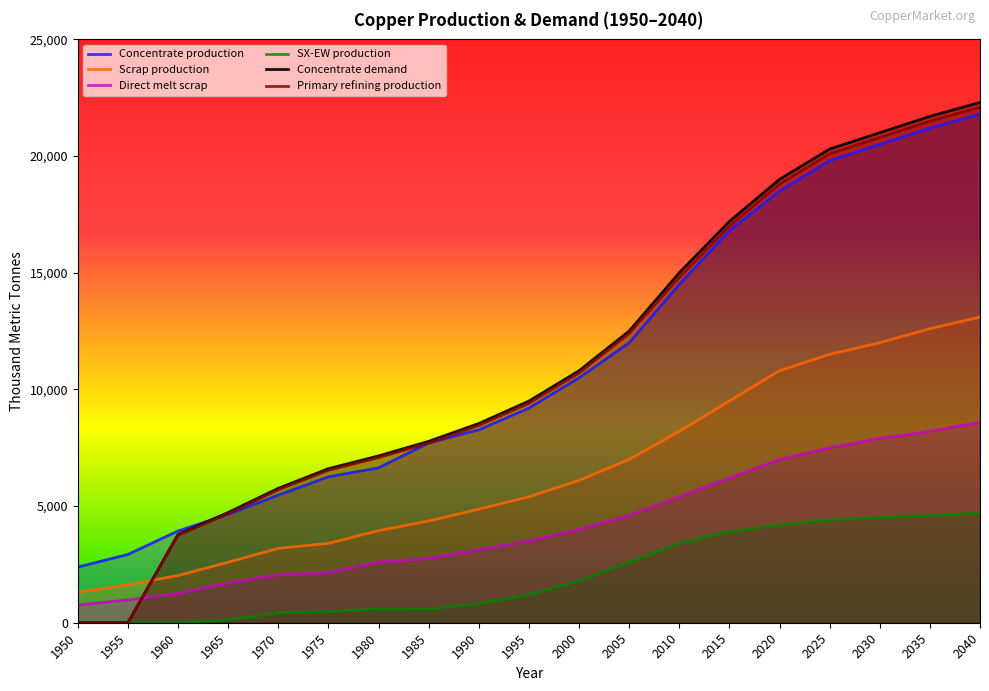

Reading left to right, transcribe all the data shown in this chart.

Concentrate production: 2385.7	2926.2	3933.3	4643.5	5470.3	6254.7	6636.1	7706.8	8268.6	9200.0	10500.0	12000.0	14500.0	16800.0	18500.0	19800.0	20500.0	21200.0	21800.0
Scrap production: 1308.7	1627.9	2021.8	2593.1	3186.9	3401.8	3946.5	4360.8	4869.5	5400.0	6100.0	7000.0	8200.0	9500.0	10800.0	11500.0	12000.0	12600.0	13100.0
Direct melt scrap: 756.1	981.9	1257.2	1705.9	2053.6	2150.8	2603.1	2753.6	3130.0	3500.0	4000.0	4600.0	5400.0	6200.0	7000.0	7500.0	7900.0	8200.0	8600.0
SX-EW production: 0.0	0.0	0.0	125.5	429.7	480.3	590.9	581.2	817.4	1200.0	1800.0	2600.0	3400.0	3900.0	4200.0	4400.0	4500.0	4600.0	4700.0
Concentrate demand: 0.0	0.0	3784.0	4723.2	5760.6	6601.9	7149.1	7774.8	8538.1	9500.0	10800.0	12500.0	15000.0	17200.0	19000.0	20300.0	21000.0	21700.0	22300.0
Primary refining production: 0.0	0.0	3746.1	4675.9	5703.0	6535.9	7077.6	7697.0	8452.7	9400.0	10700.0	12400.0	14800.0	17000.0	18800.0	20100.0	20800.0	21500.0	22100.0